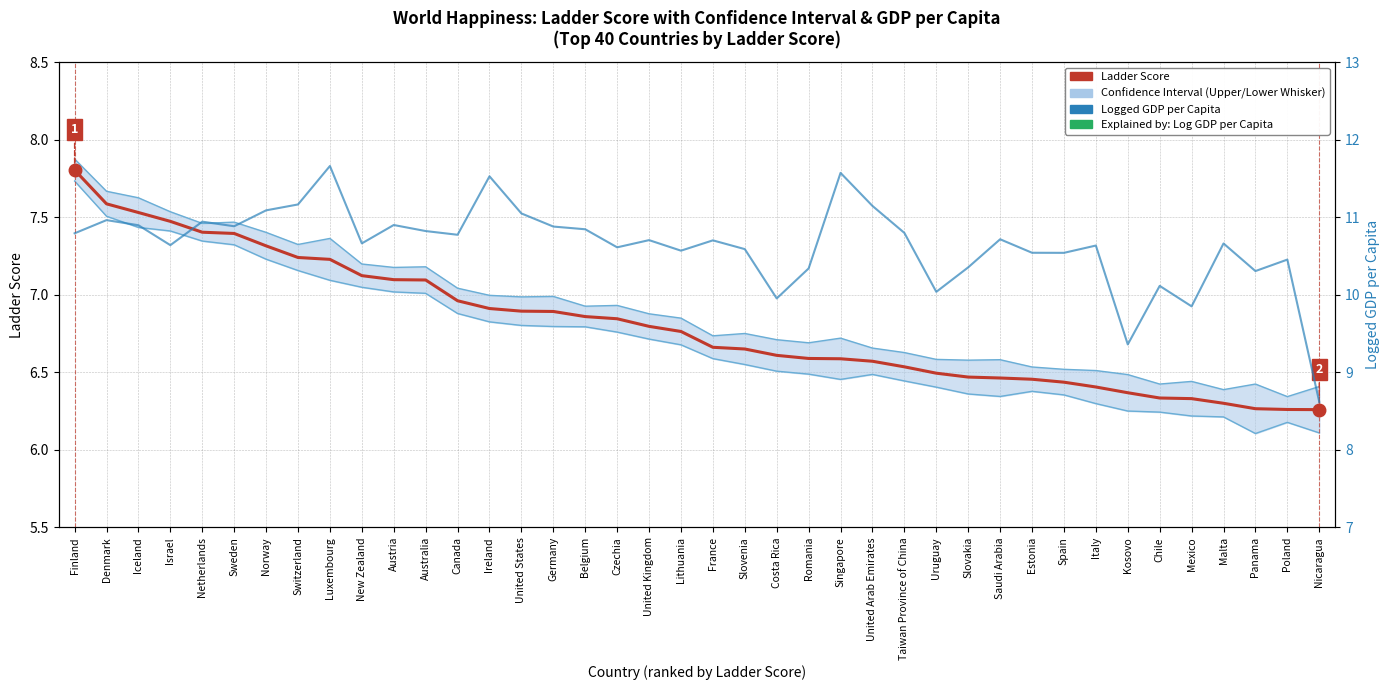

Where is the first local minimum for Logged GDP per Capita?

Israel